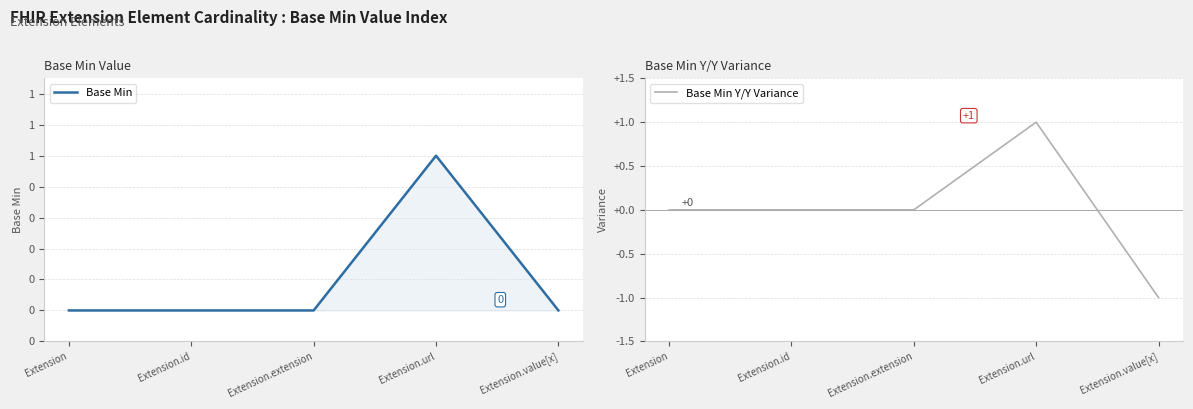

Does the chart display data point markers on the line(s)?

No